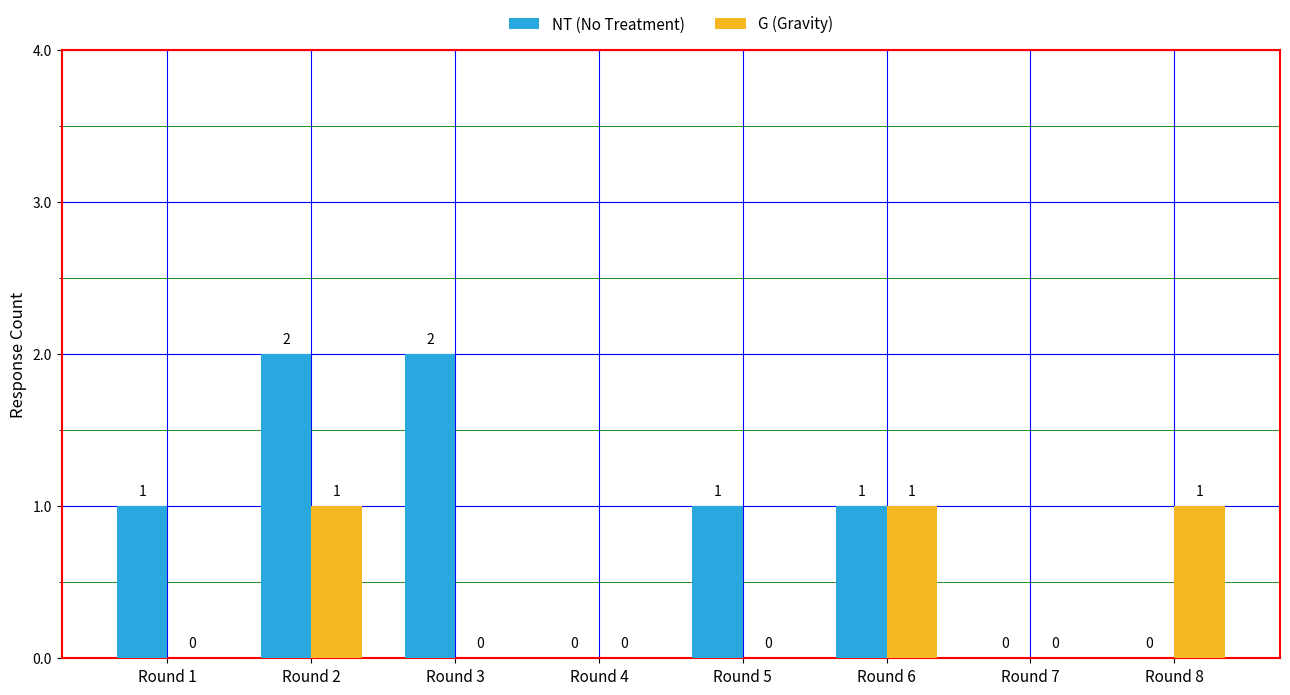

The G (Gravity) series shows 0 at Round 4. True or false?

True